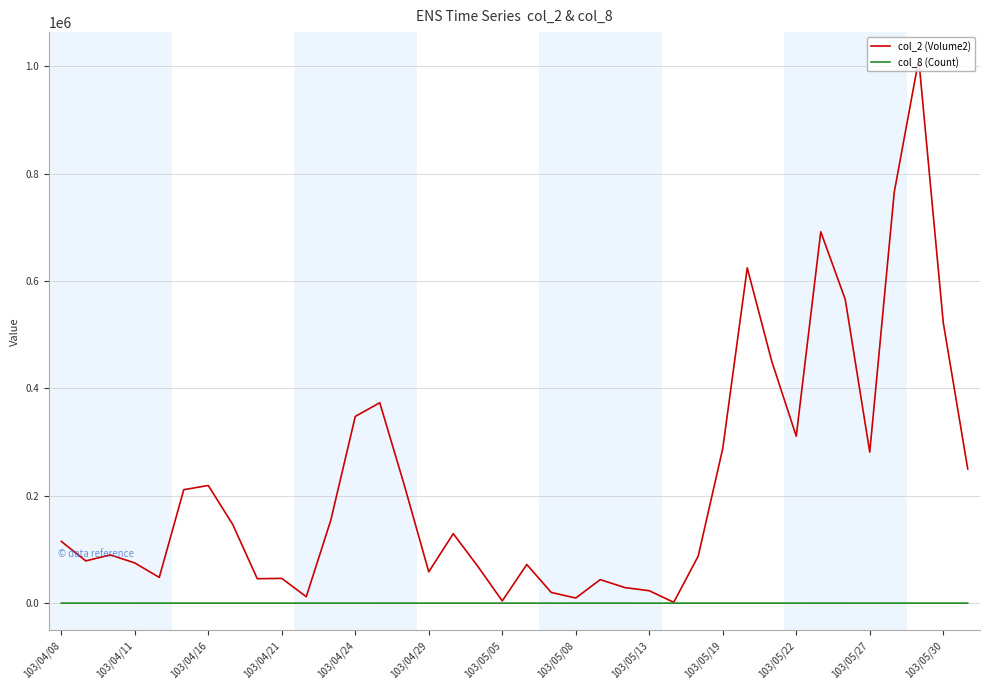

Which series has the largest total across all categories?

col_2 (Volume2)